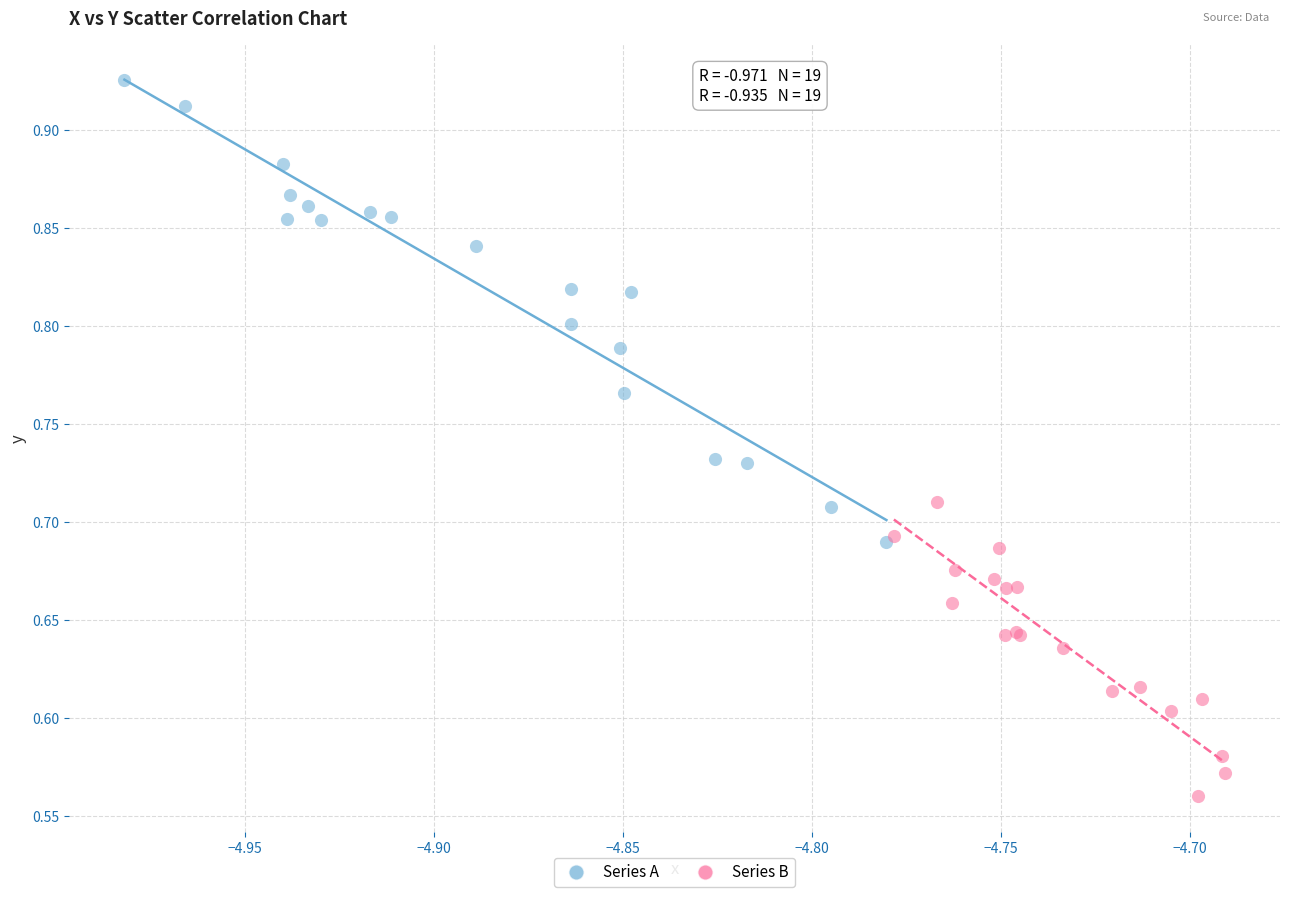

Which series contains the lowest Y value?

Series B